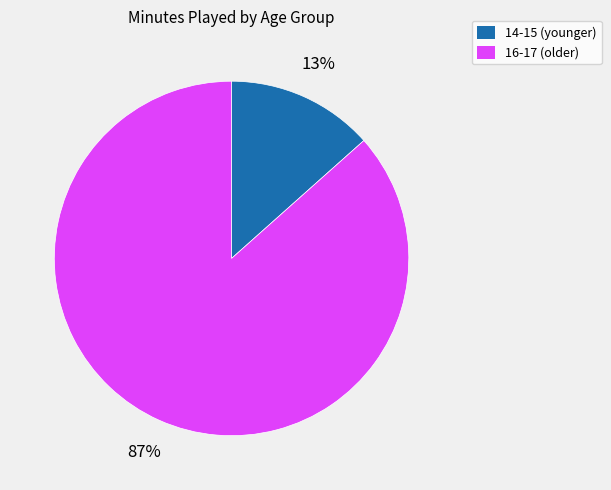

How many segments does this pie chart have?

2